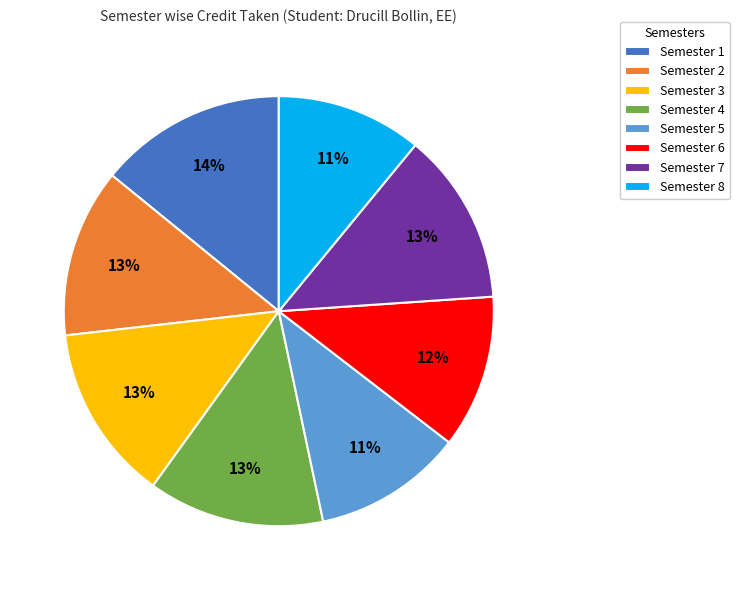

How many segments does this pie chart have?

8